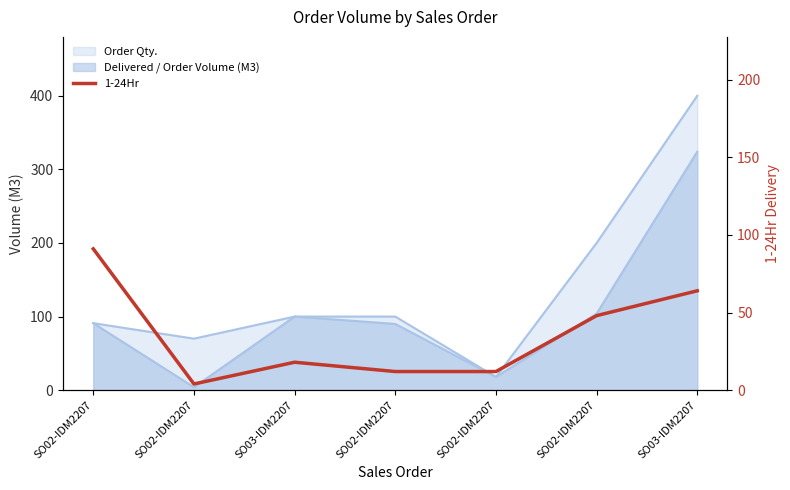

True or false: the data shows 12 at SO02-IDM2207.

True